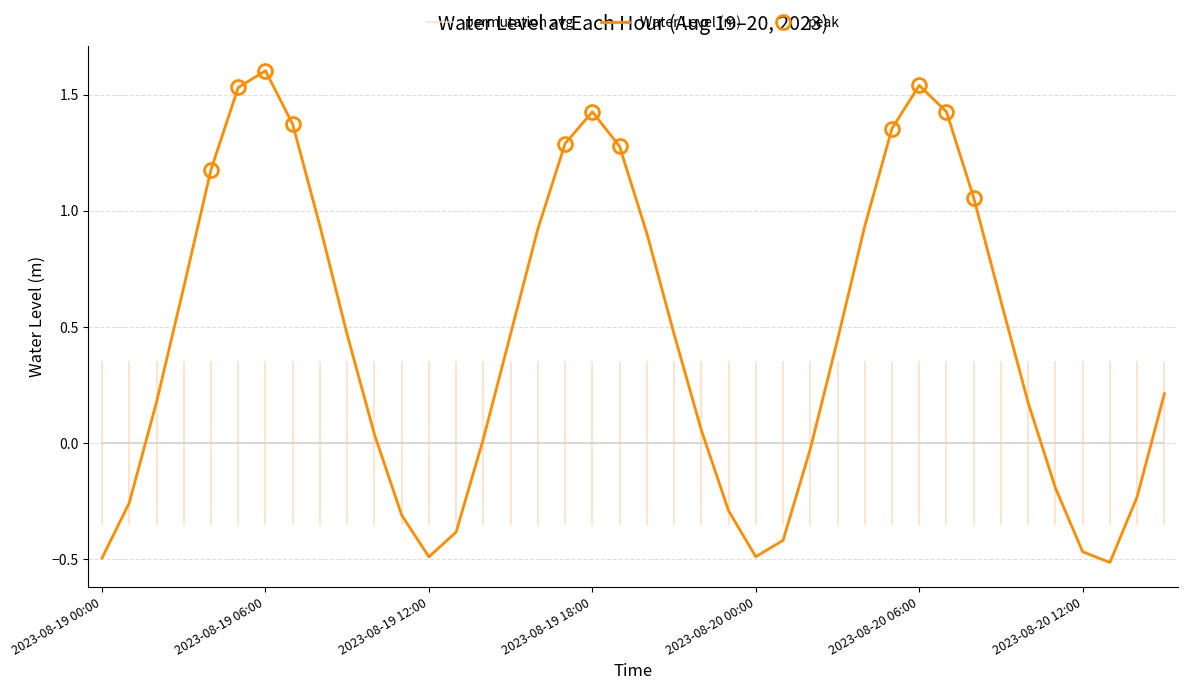

Which has a higher value, 2023-08-19 13:00 or 2023-08-20 05:00?

2023-08-20 05:00